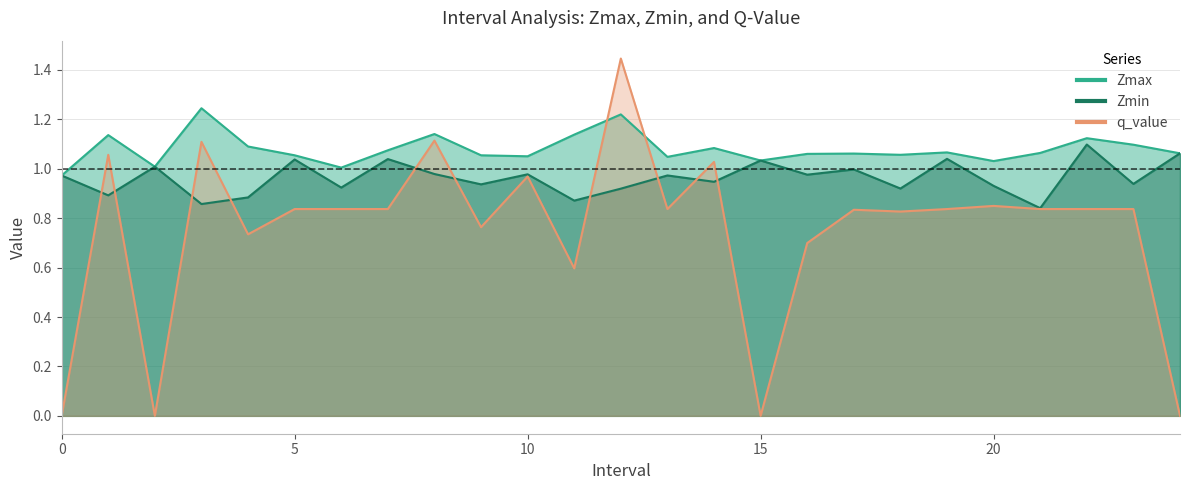

List the series in order of their overall mean, highest first.

Zmax, Zmin, q_value